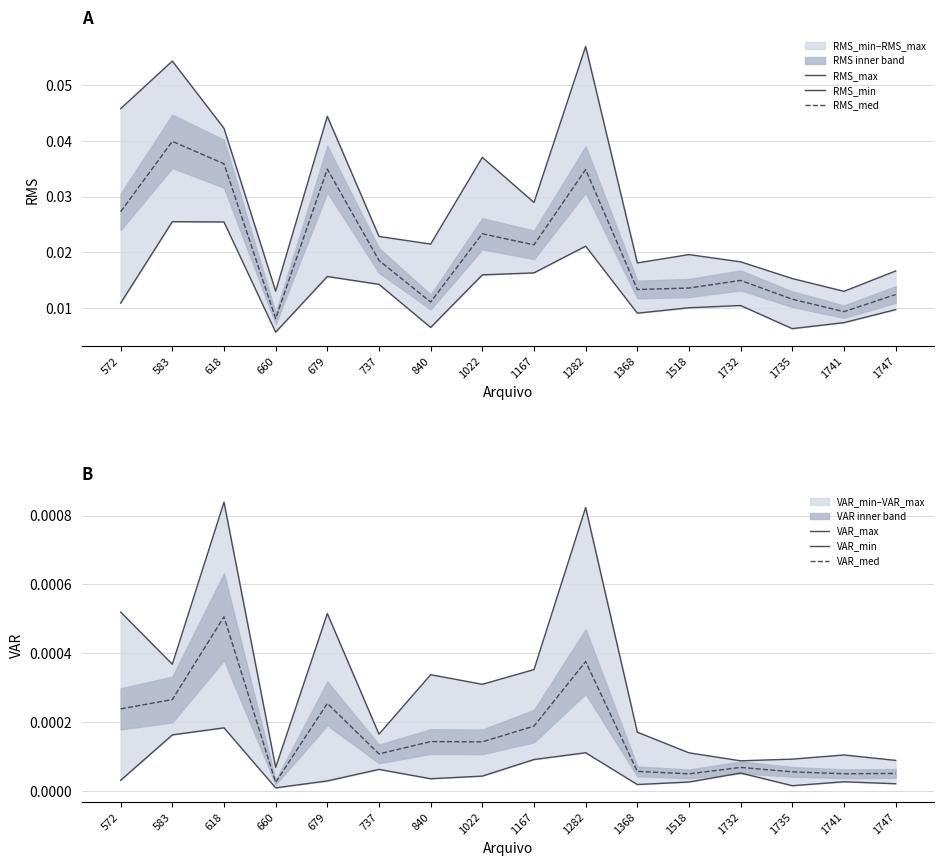

How many interior local valleys does the VAR_min series have?

4